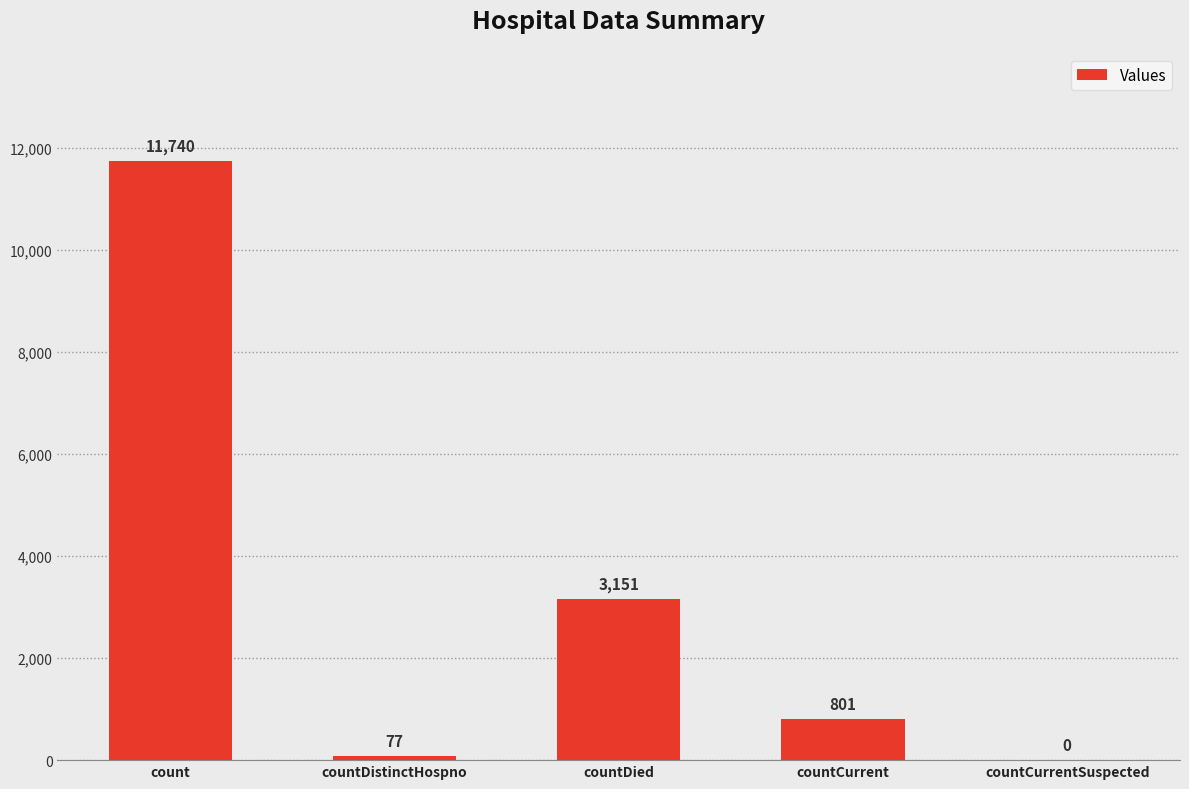

What value does the data have at countCurrent, to the nearest 10?

800